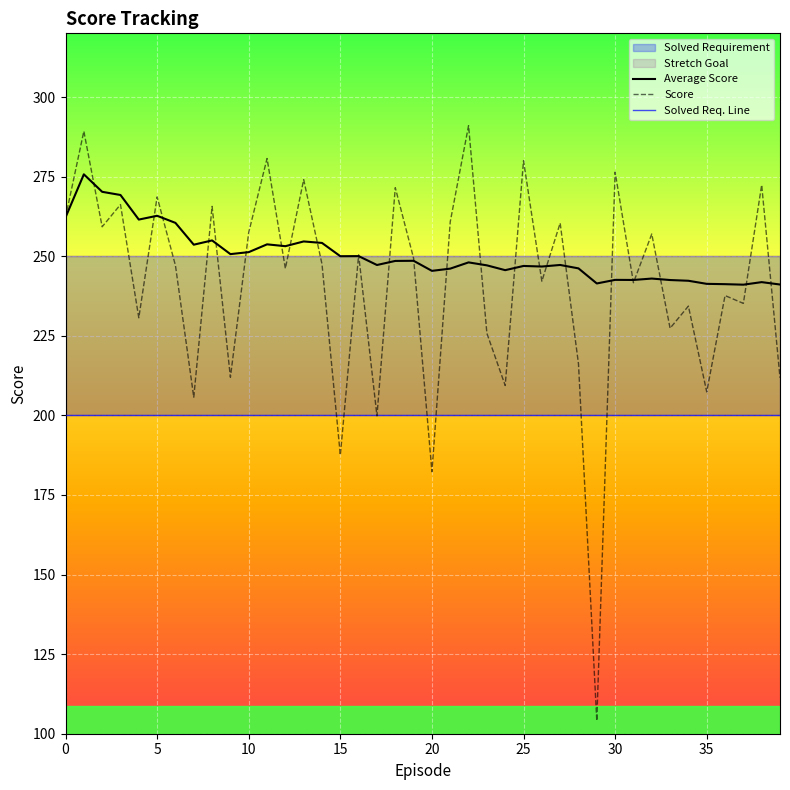

The Solved Req. Line series shows 200.0 at 22. True or false?

True